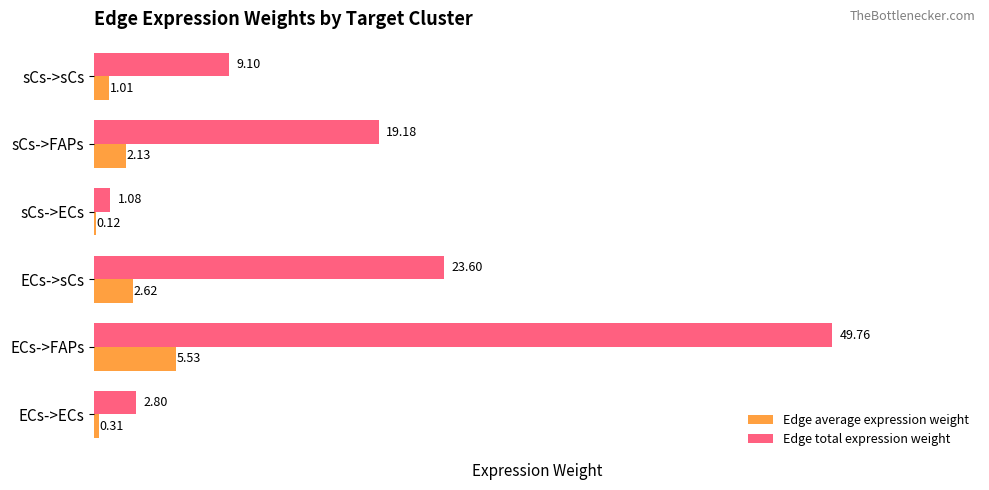

What is the sum of all Edge total expression weight values?

105.5